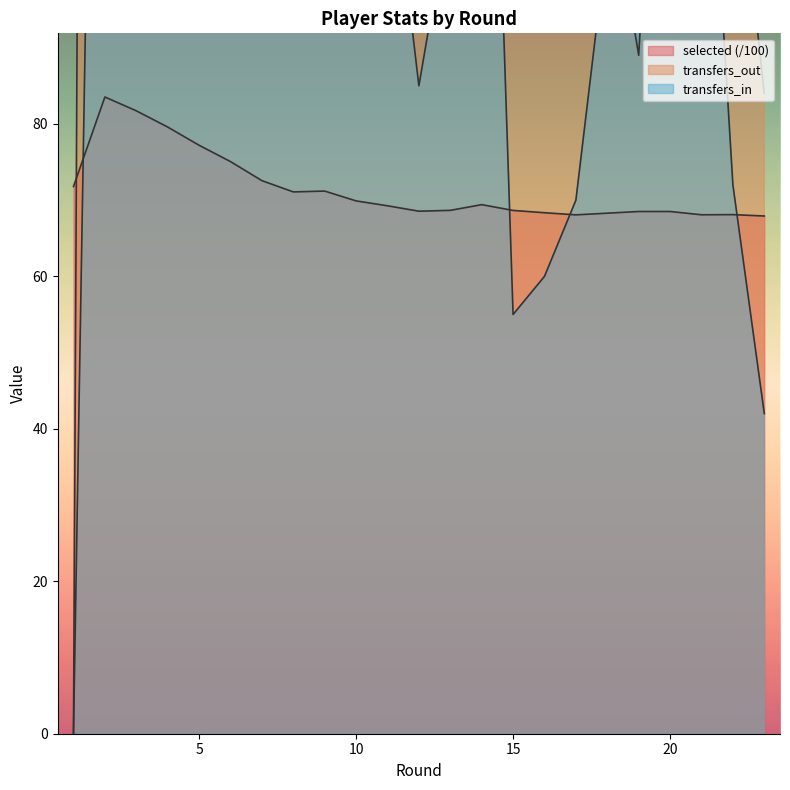

The selected series shows 68.7 at 13. True or false?

True